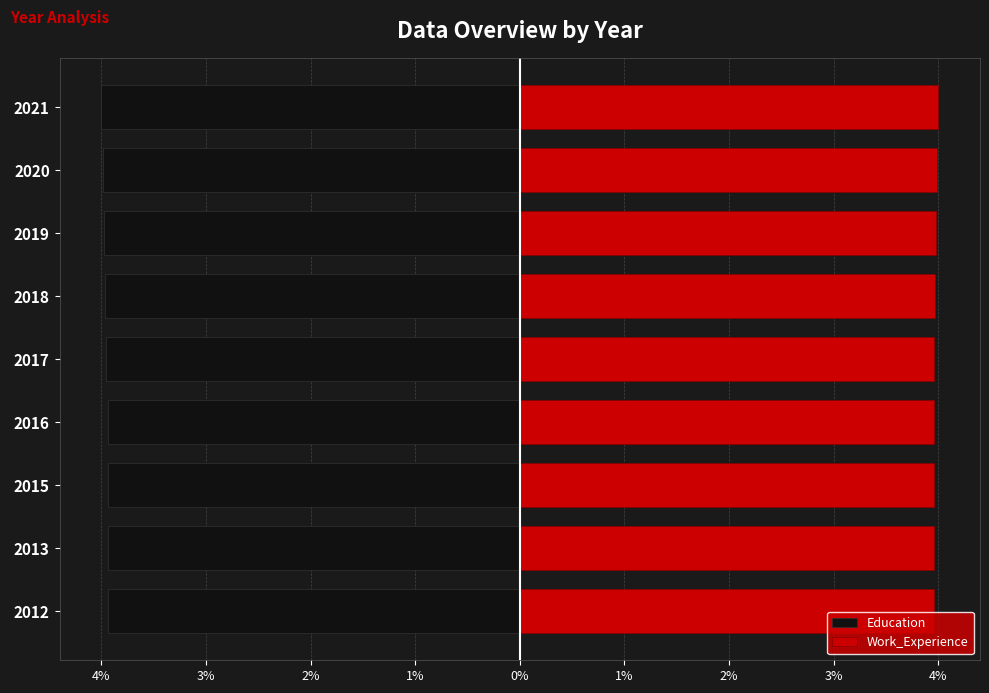

Is the value of Education at 2017 greater than the value of Work_Experience at 2019?

No